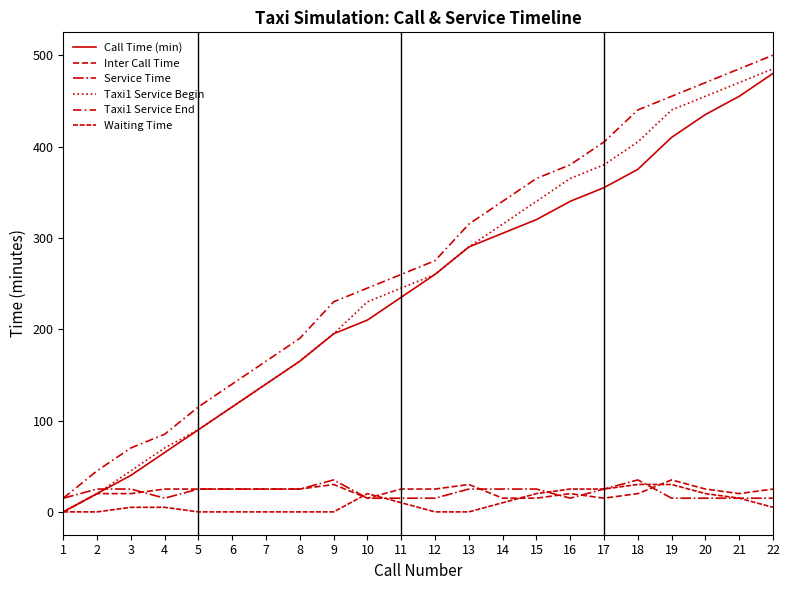

How many lines are shown in the chart?

6